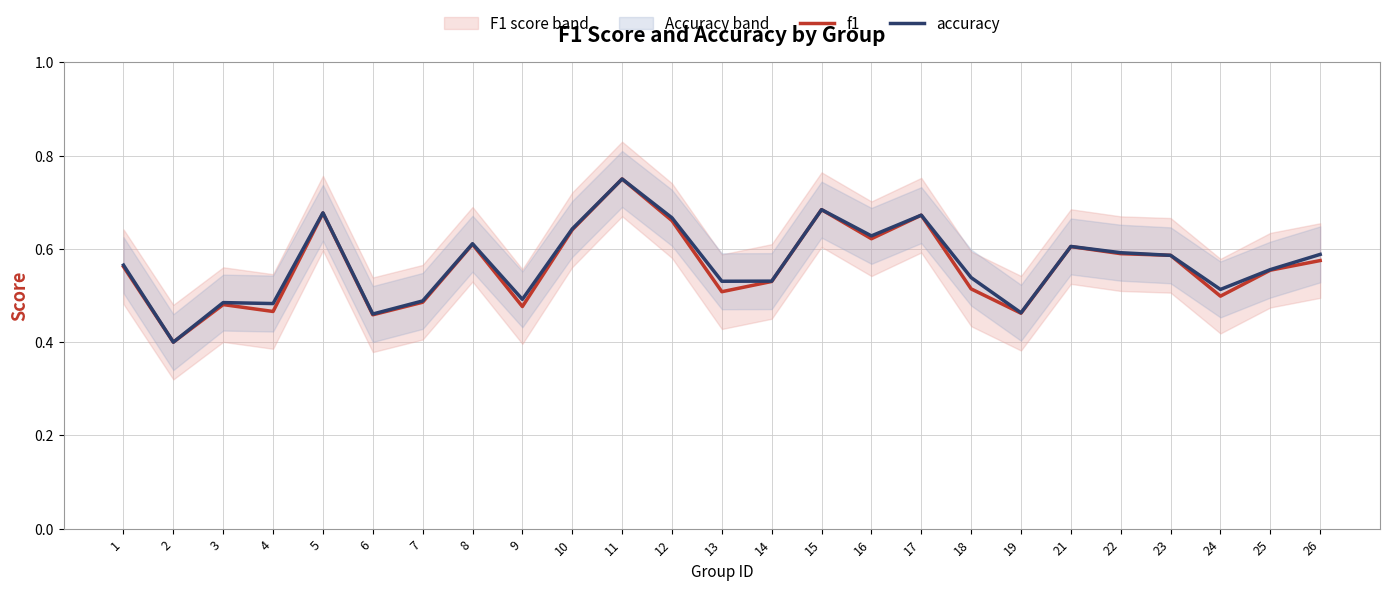

At which category does accuracy reach its first local peak?

3